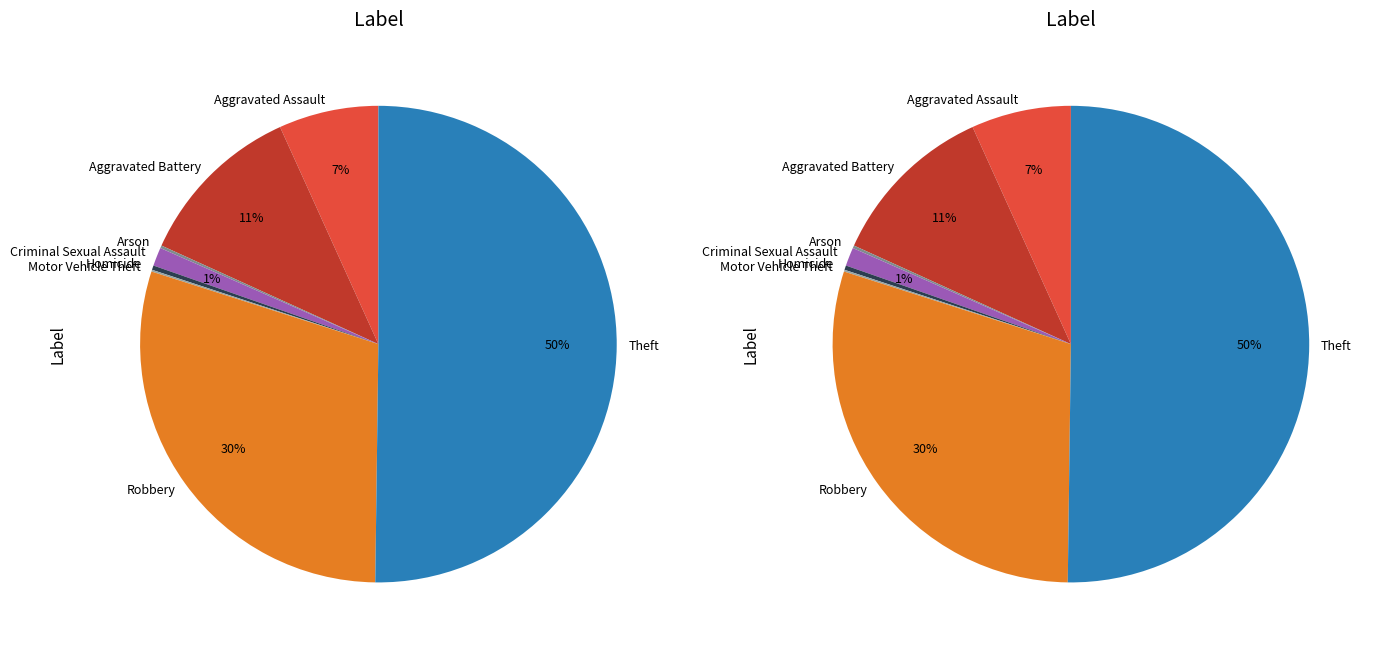

Is there any slice that represents more than half of the pie?

Yes